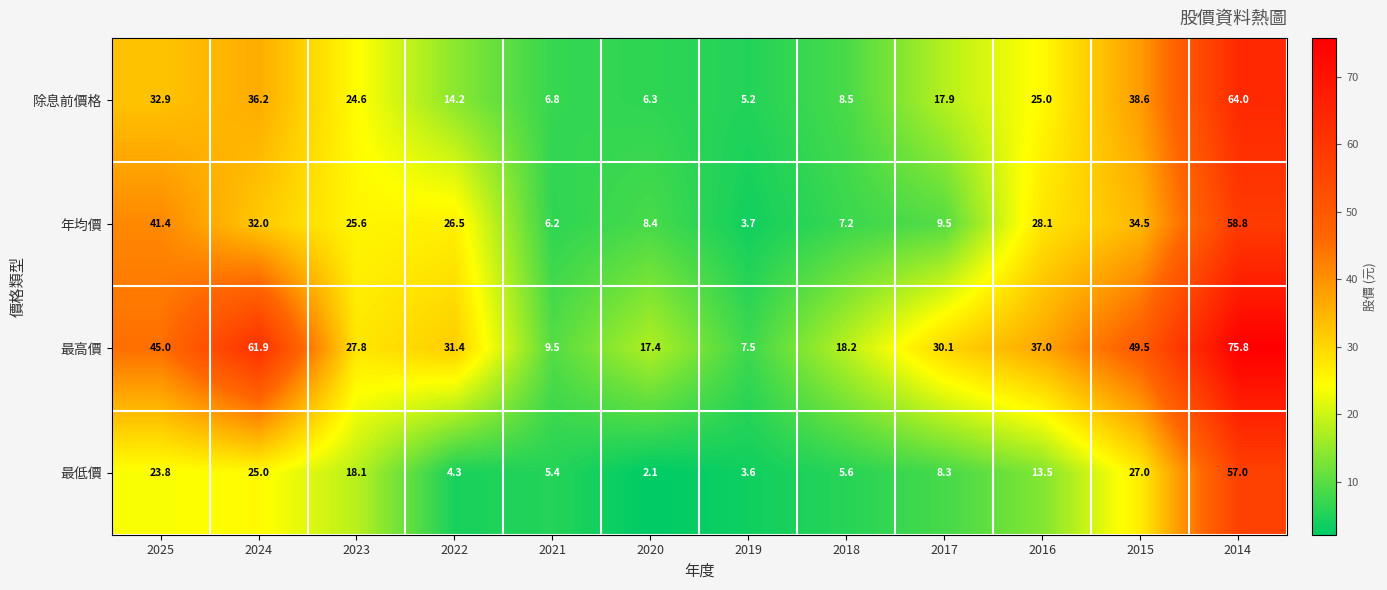

How many distinct data groups are displayed?

4